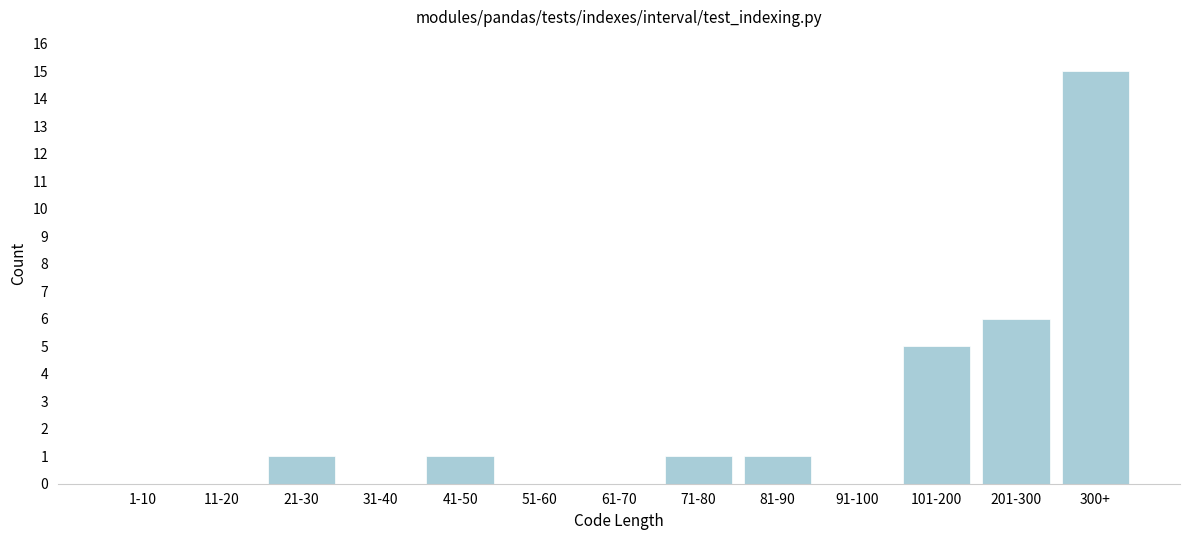

Reading left to right, list all the values displayed in this chart.

1-10=0	11-20=0	21-30=1	31-40=0	41-50=1	51-60=0	61-70=0	71-80=1	81-90=1	91-100=0	101-200=5	201-300=6	300+=15